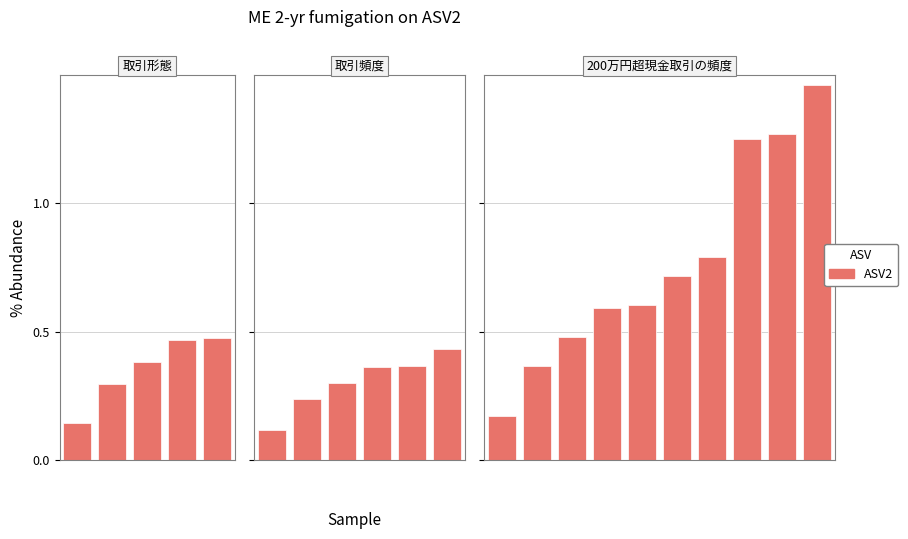

Is it true that the value at 0 is 0.2?

False